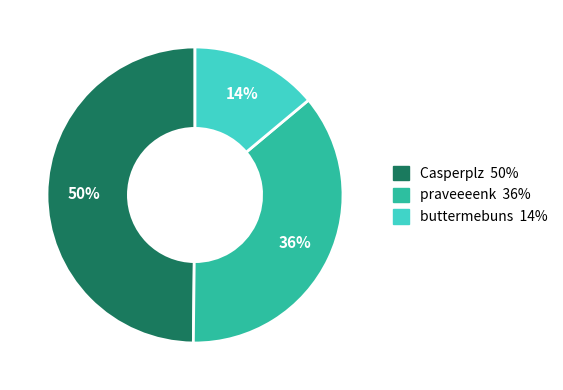

Which has a higher value, buttermebuns or praveeeenk?

praveeeenk